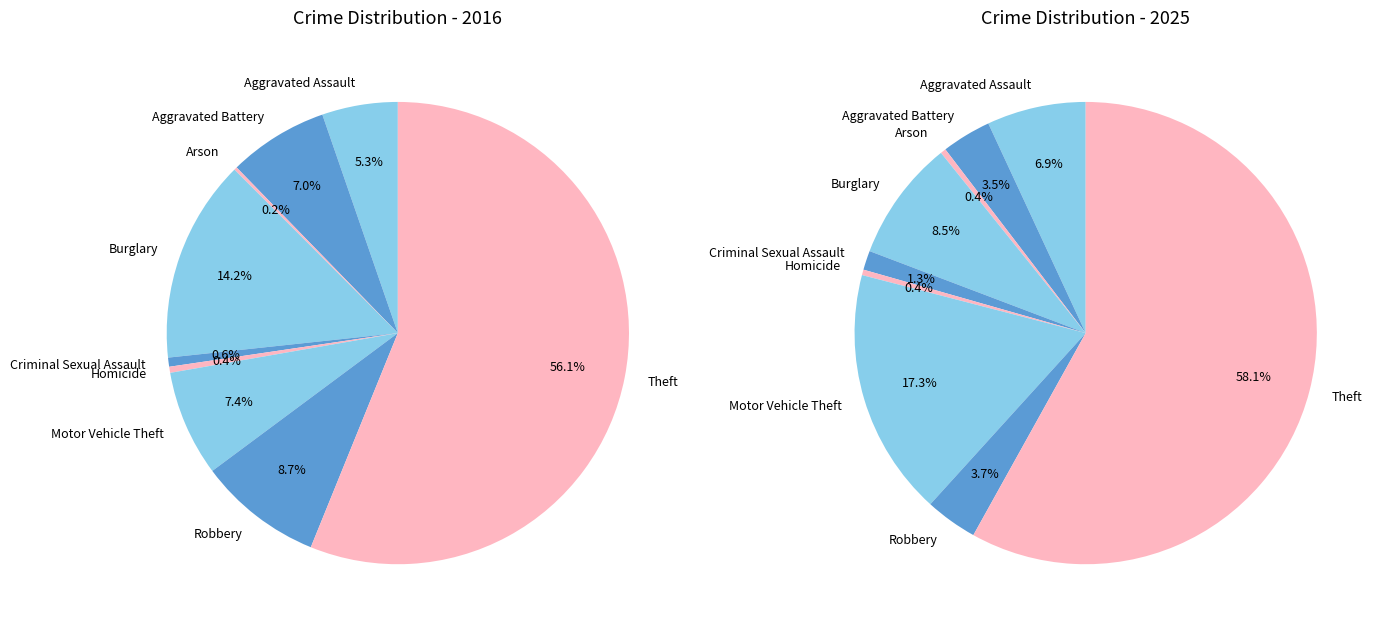

To the nearest percent, what portion does Burglary represent?

14%